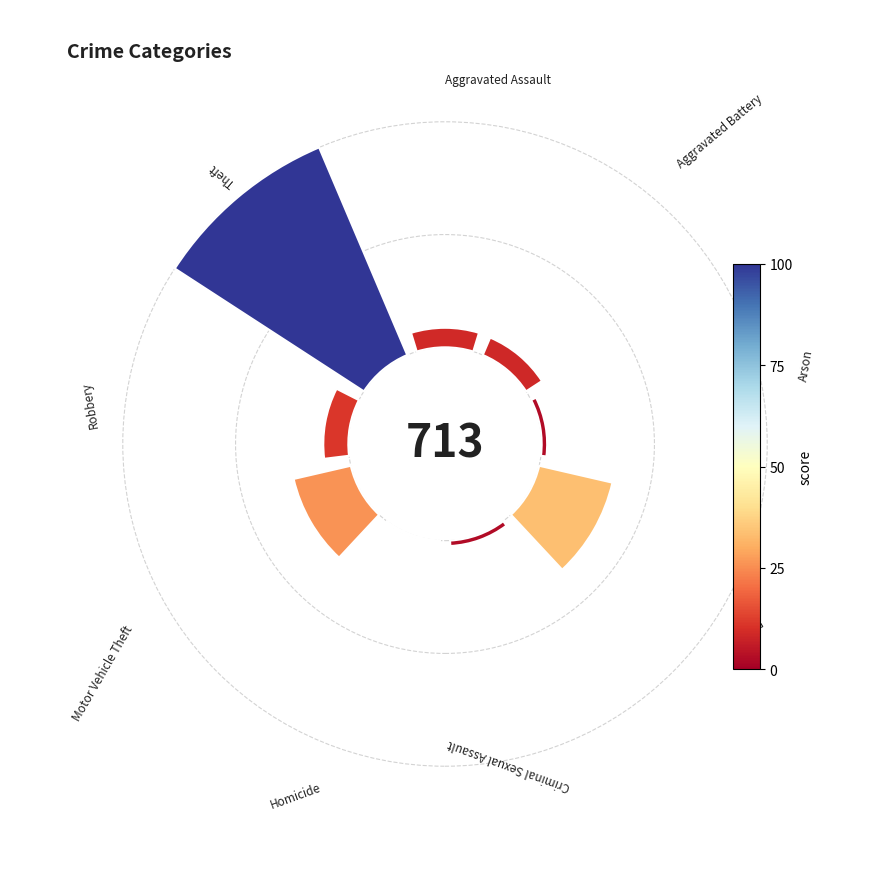

Does Theft account for over 50% of the chart?

Yes